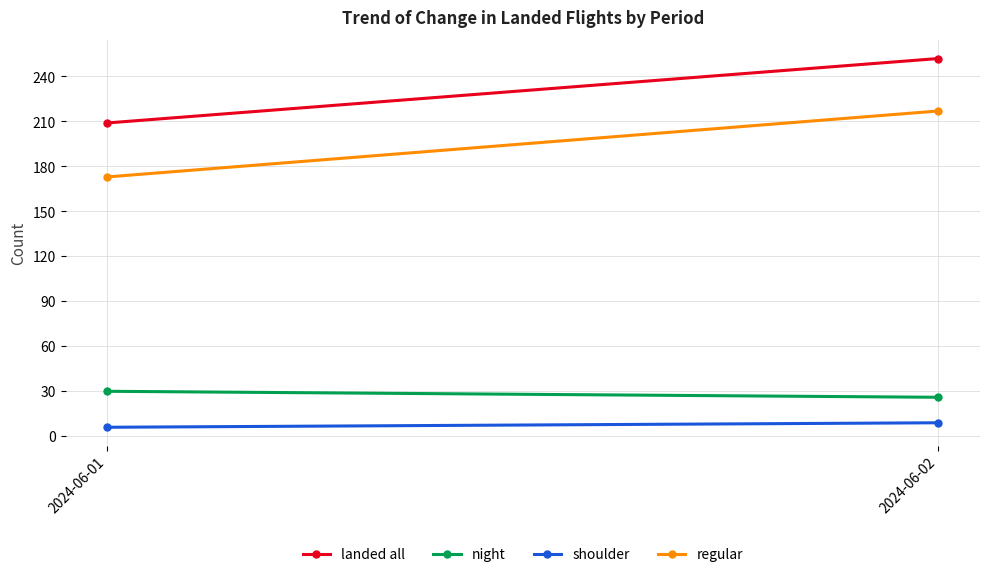

Reading left to right, transcribe all the data shown in this chart.

landed all: 209	252
night: 30	26
shoulder: 6	9
regular: 173	217